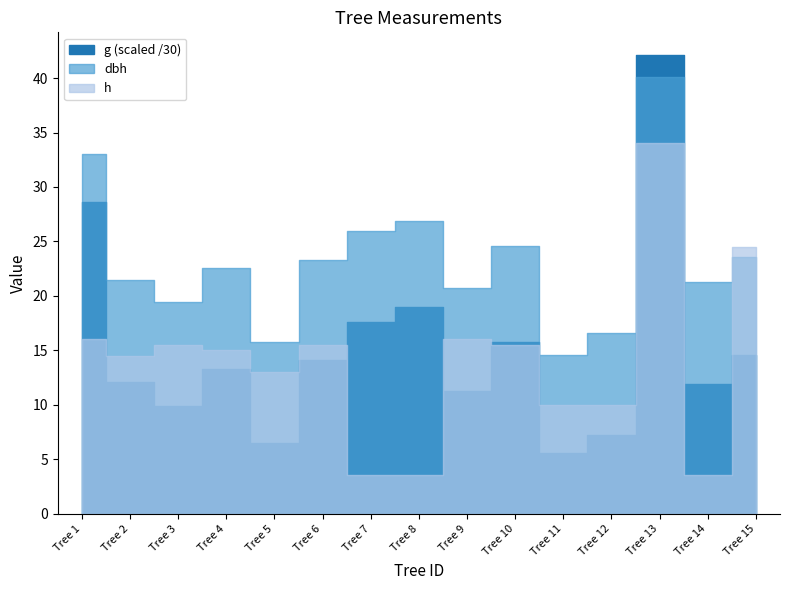

What is the difference between the dbh values at Tree 6 and Tree 5?

7.5